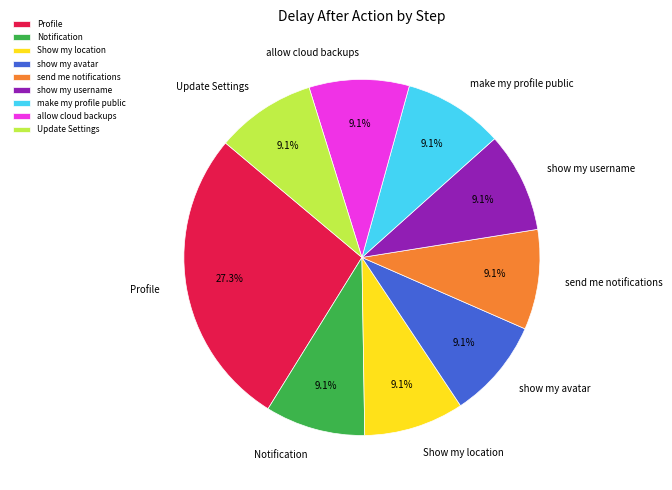

What is the largest slice in the pie chart?

Profile